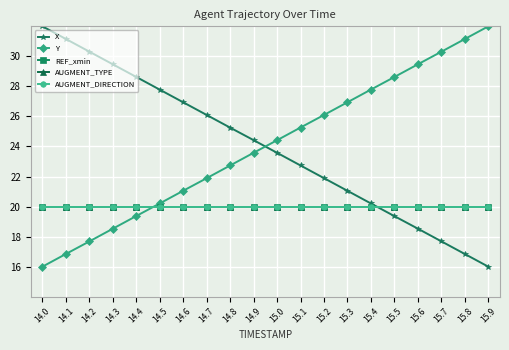

How many times do X and Y cross each other?

1